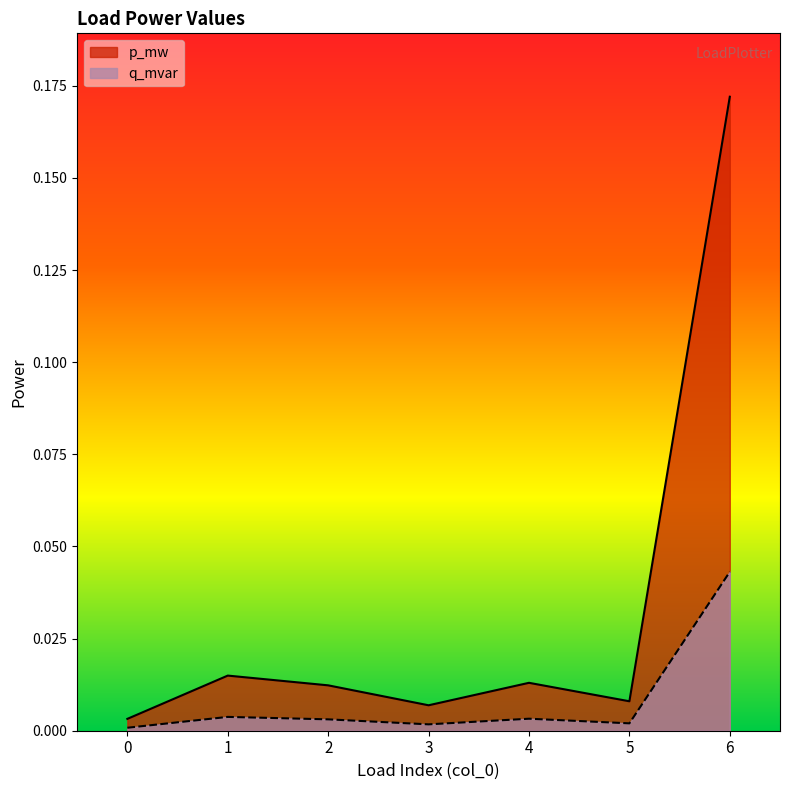

True or false: q_mvar has a value of 0.0 at 3.

True